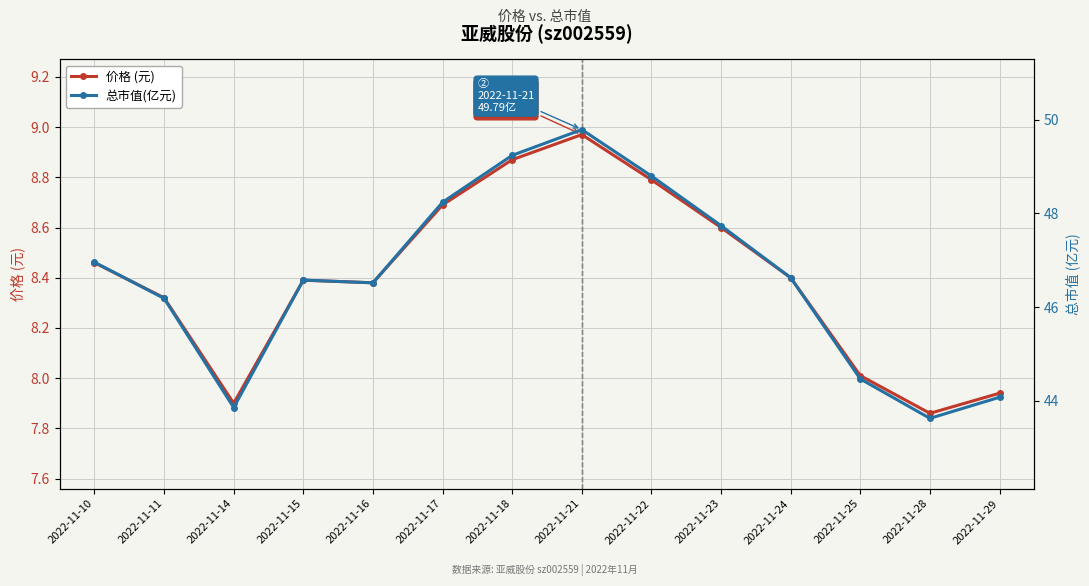

Between 2022-11-25 and 2022-11-21, which is larger?

2022-11-21